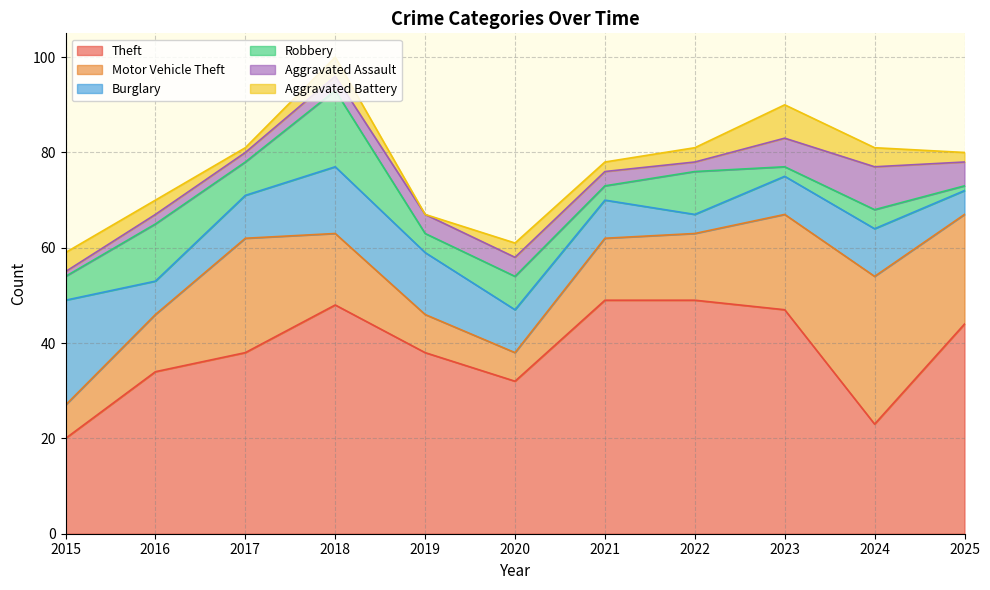

What is the difference between the maximum and minimum values in the Theft series?

29